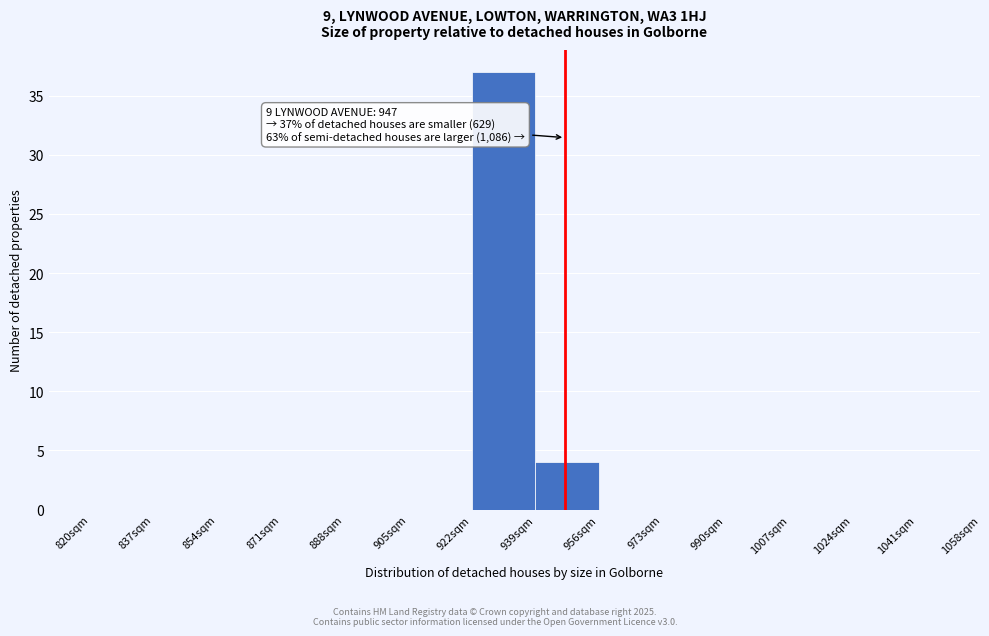

Over which range of the x-axis is the bar tallest?

922 to 939